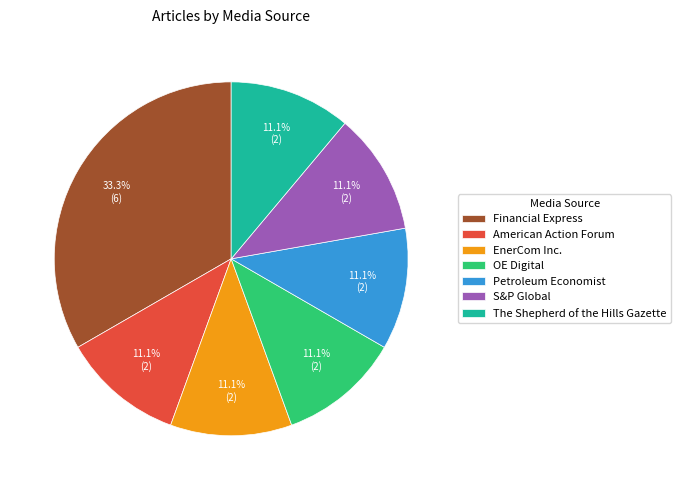

How many segments does this pie chart have?

7